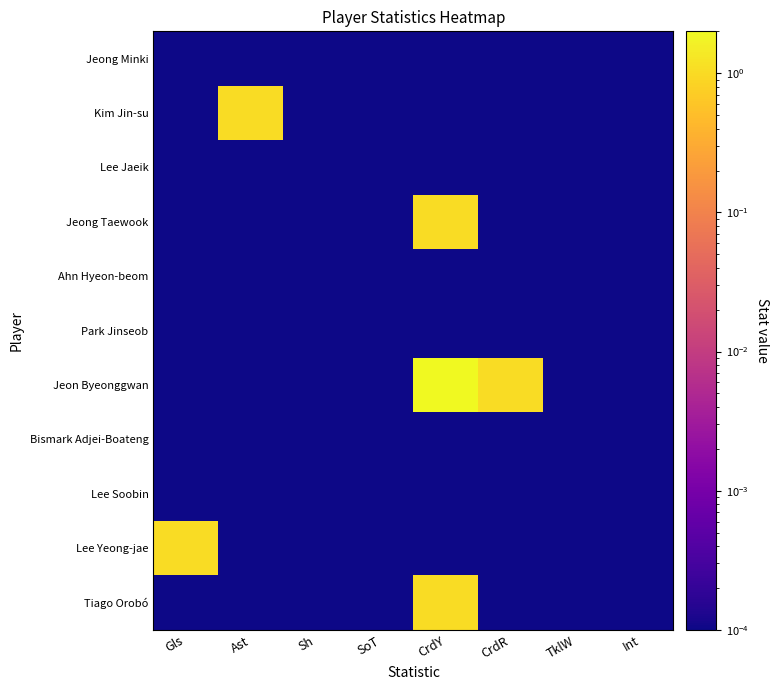

Reading left to right, what are all the values shown in this chart?

Tiago Orobó: Gls=0.0	Ast=0.0	Sh=0.0	SoT=0.0	CrdY=1.0	CrdR=0.0	TklW=0.0	Int=0.0
Lee Yeong-jae: Gls=1.0	Ast=0.0	Sh=0.0	SoT=0.0	CrdY=0.0	CrdR=0.0	TklW=0.0	Int=0.0
Lee Soobin: Gls=0.0	Ast=0.0	Sh=0.0	SoT=0.0	CrdY=0.0	CrdR=0.0	TklW=0.0	Int=0.0
Bismark Adjei-Boateng: Gls=0.0	Ast=0.0	Sh=0.0	SoT=0.0	CrdY=0.0	CrdR=0.0	TklW=0.0	Int=0.0
Jeon Byeonggwan: Gls=0.0	Ast=0.0	Sh=0.0	SoT=0.0	CrdY=2.0	CrdR=1.0	TklW=0.0	Int=0.0
Park Jinseob: Gls=0.0	Ast=0.0	Sh=0.0	SoT=0.0	CrdY=0.0	CrdR=0.0	TklW=0.0	Int=0.0
Ahn Hyeon-beom: Gls=0.0	Ast=0.0	Sh=0.0	SoT=0.0	CrdY=0.0	CrdR=0.0	TklW=0.0	Int=0.0
Jeong Taewook: Gls=0.0	Ast=0.0	Sh=0.0	SoT=0.0	CrdY=1.0	CrdR=0.0	TklW=0.0	Int=0.0
Lee Jaeik: Gls=0.0	Ast=0.0	Sh=0.0	SoT=0.0	CrdY=0.0	CrdR=0.0	TklW=0.0	Int=0.0
Kim Jin-su: Gls=0.0	Ast=1.0	Sh=0.0	SoT=0.0	CrdY=0.0	CrdR=0.0	TklW=0.0	Int=0.0
Jeong Minki: Gls=0.0	Ast=0.0	Sh=0.0	SoT=0.0	CrdY=0.0	CrdR=0.0	TklW=0.0	Int=0.0